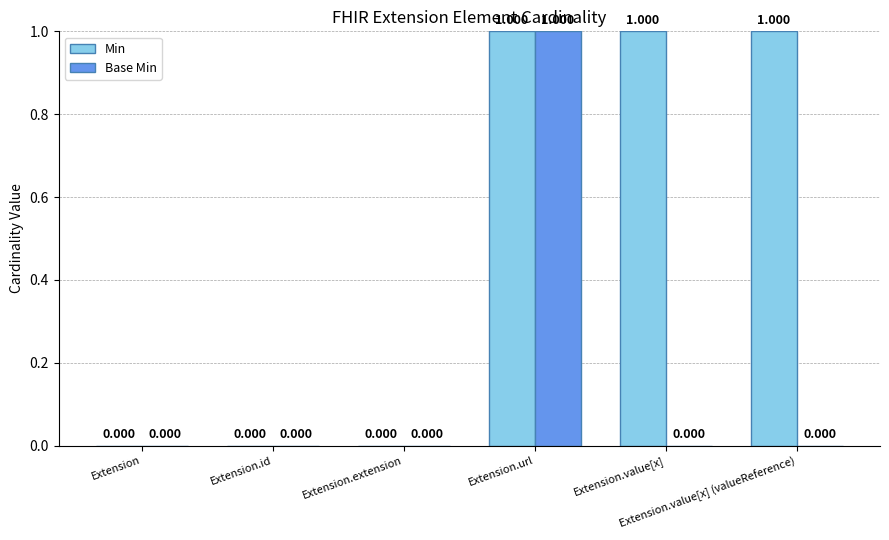

How many groups of bars are there?

6